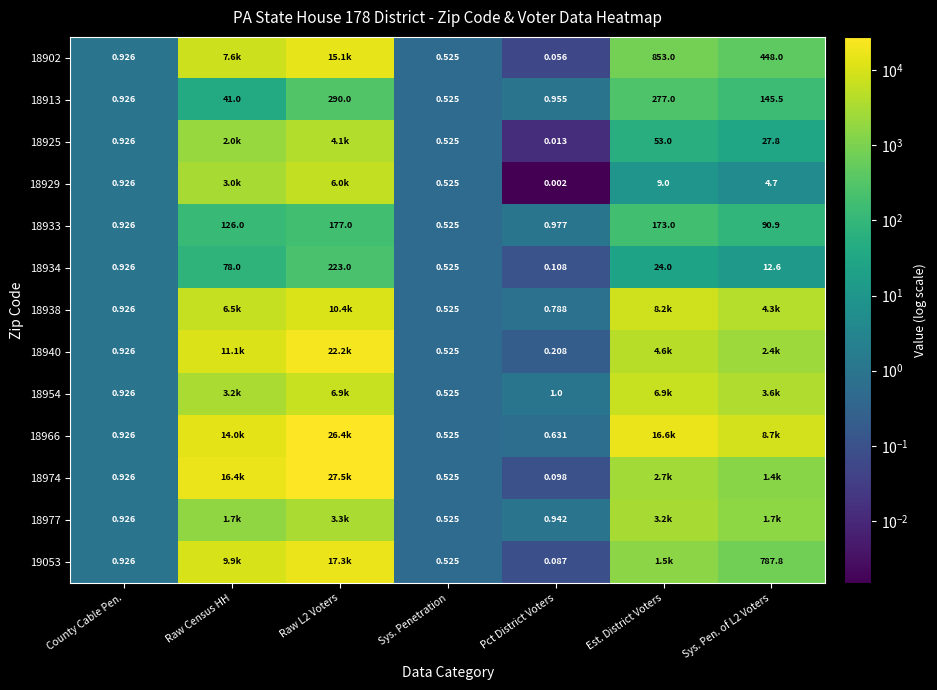

Is the value of 18974 at Pct District Voters greater than the value of 18966 at Pct District Voters?

No